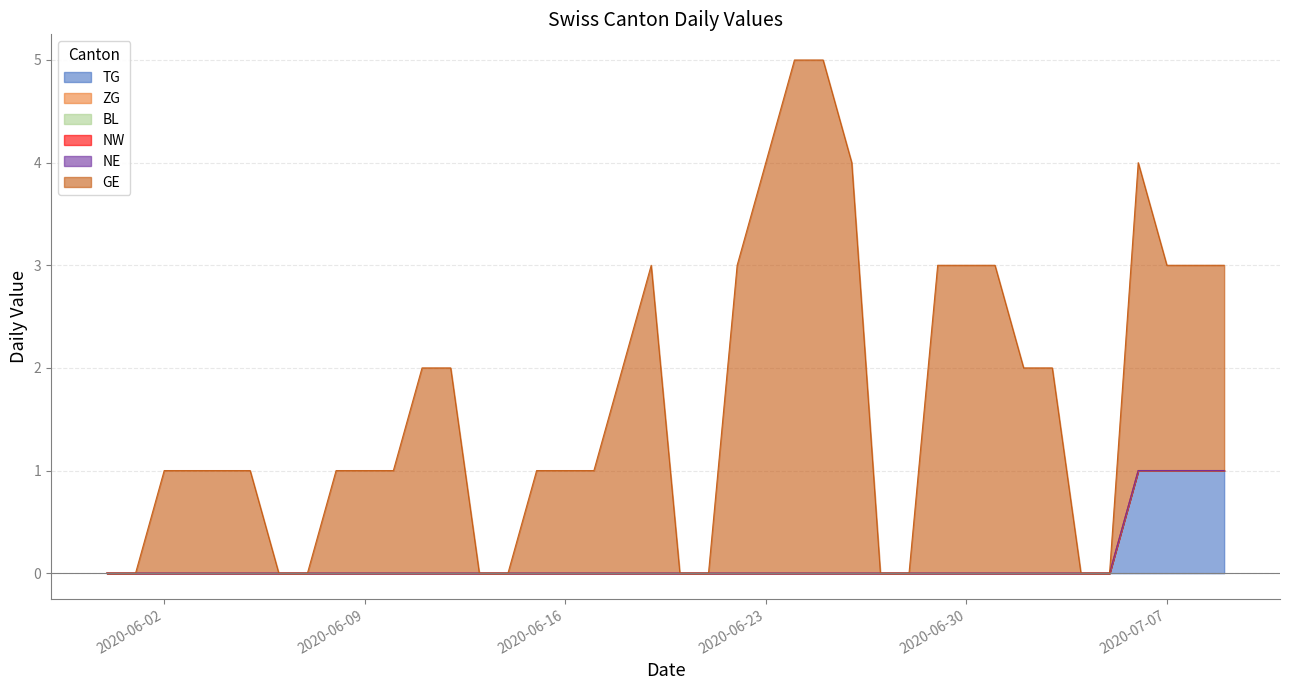

What are all the series names shown in the legend?

TG, ZG, BL, NW, NE, GE